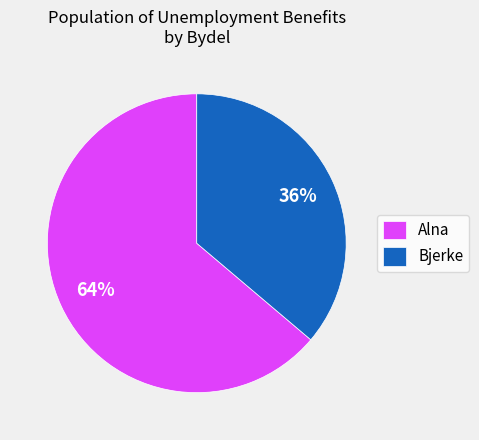

To the nearest percent, what is the average slice percentage?

50%